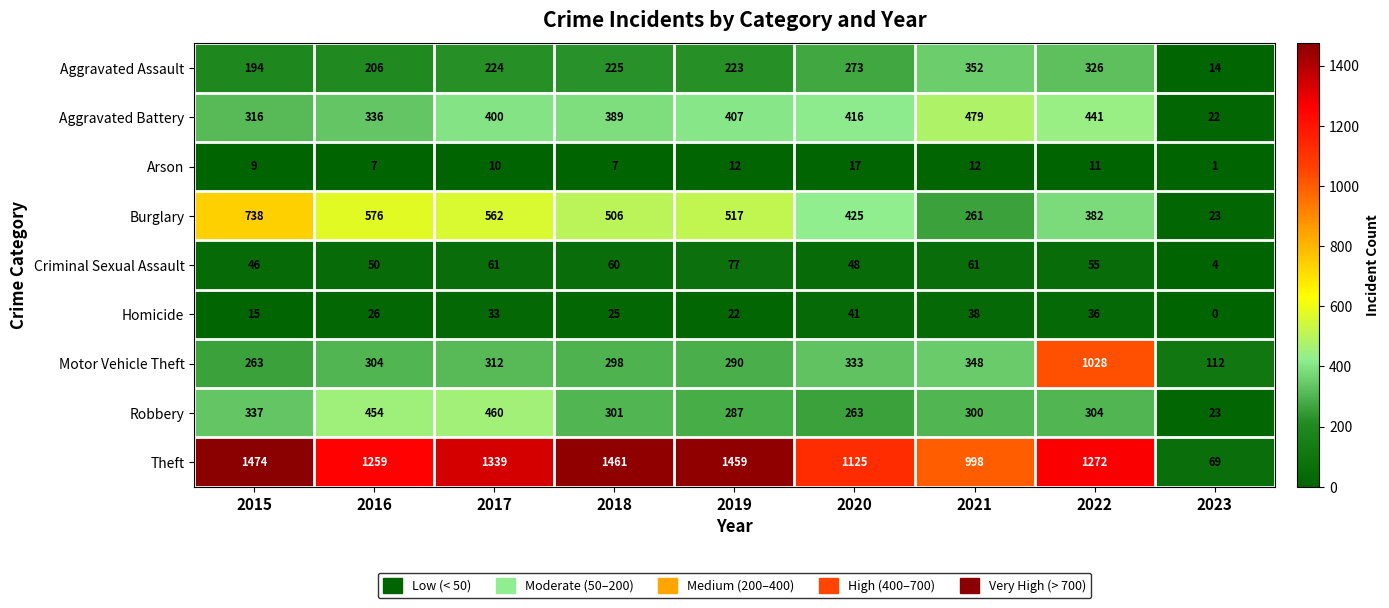

What is the difference between the maximum and minimum values in the Criminal Sexual Assault series?

73